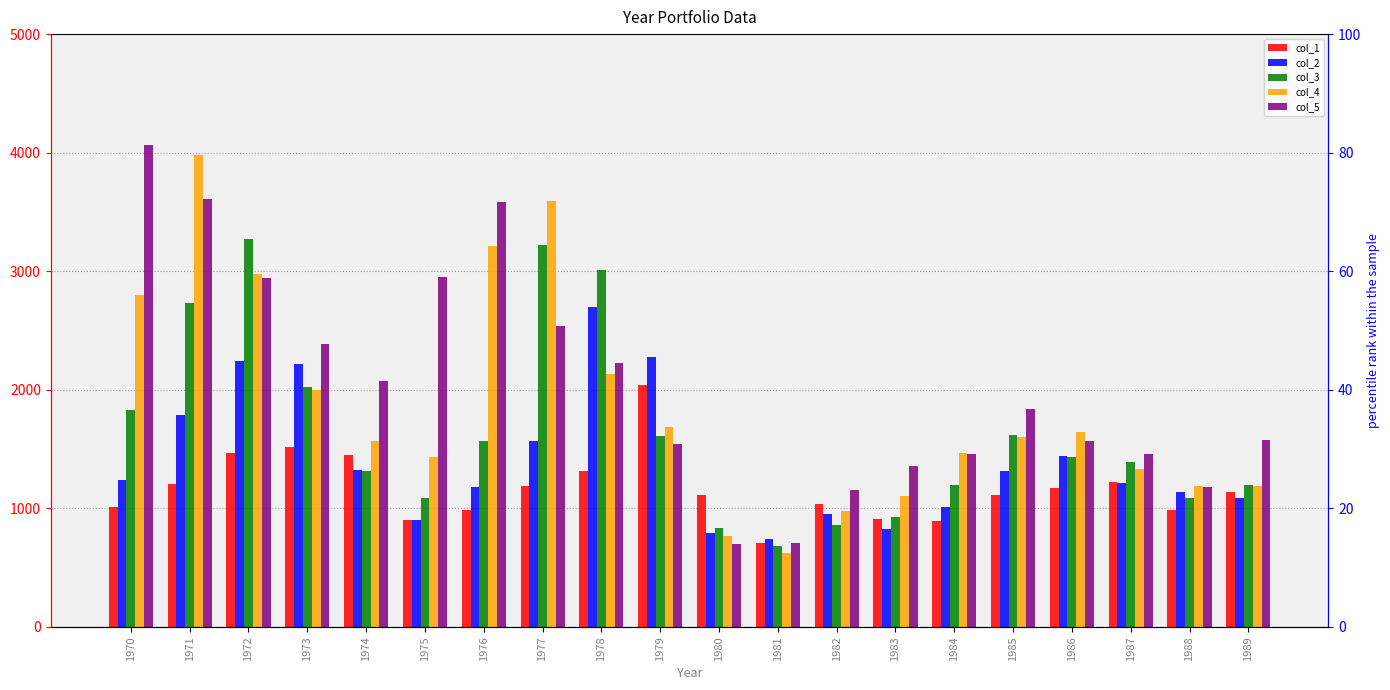

What are all the series names shown in the legend?

col_1, col_2, col_3, col_4, col_5